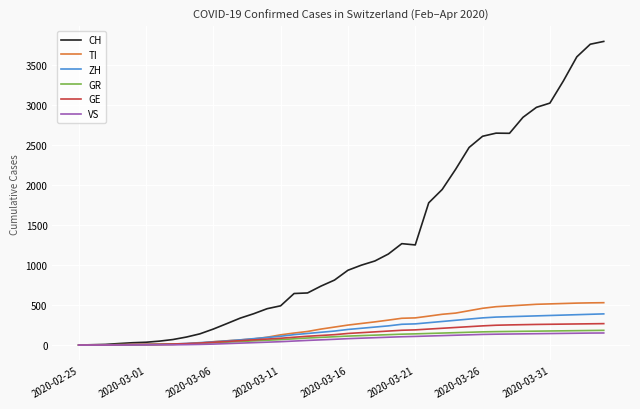

Which series has the largest total across all categories?

CH